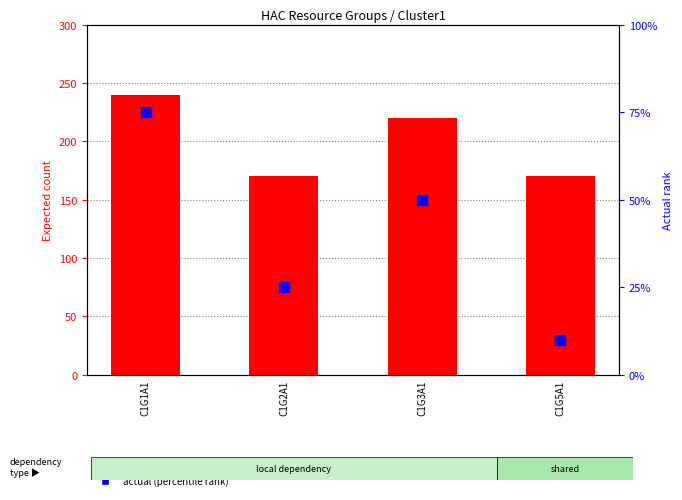

What is the average value of the actual (percentile) series?

40